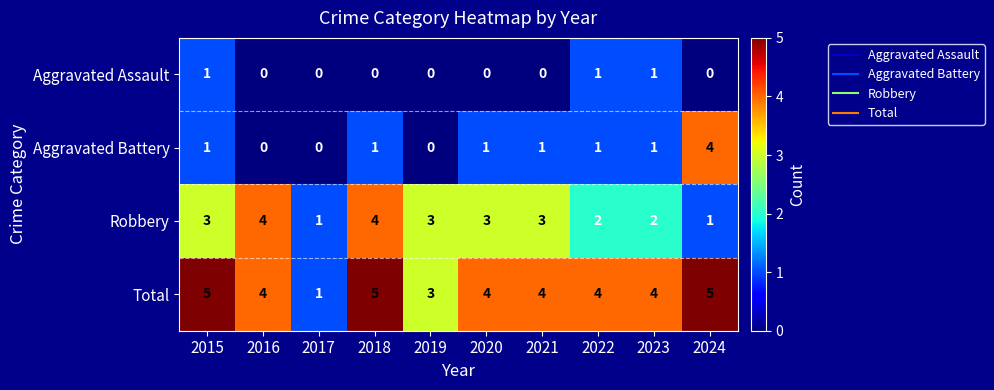

Is it true that Aggravated Assault equals 0 at 2024?

True